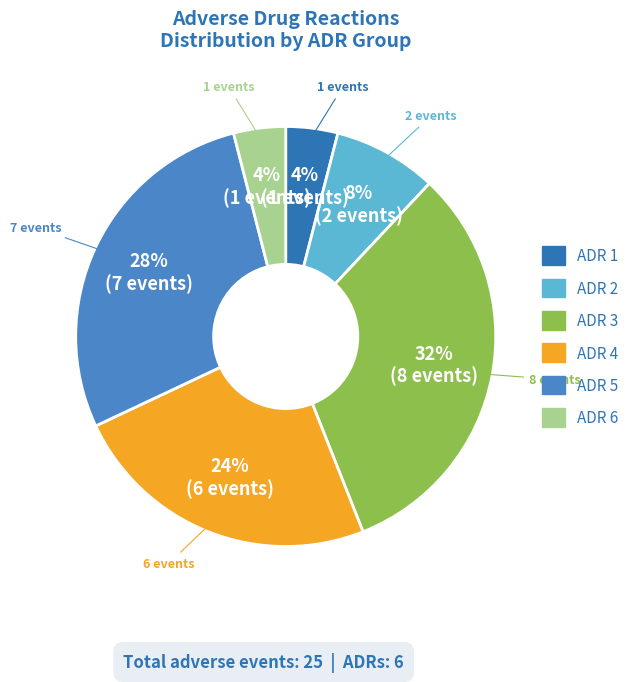

To the nearest percent, what is the difference between the largest and smallest slice percentages?

28%